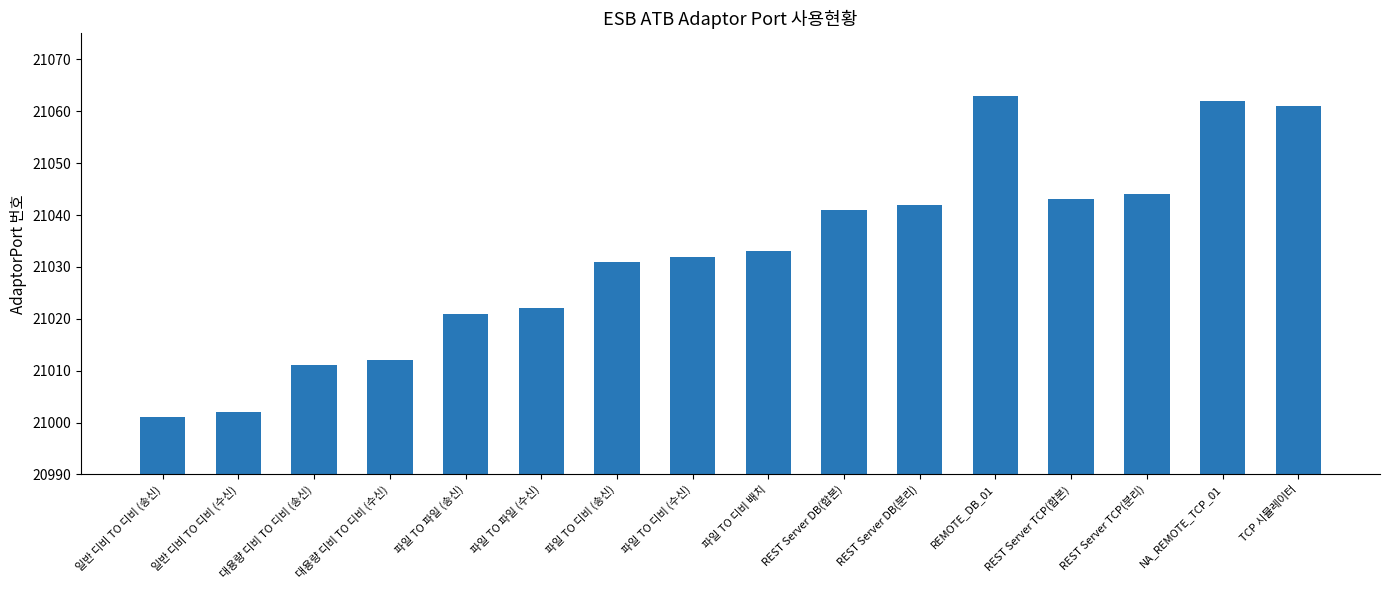

What is the ratio of the value at 파일 TO 디비 (수신) to the value at 일반 디비 TO 디비 (수신)?

1.0